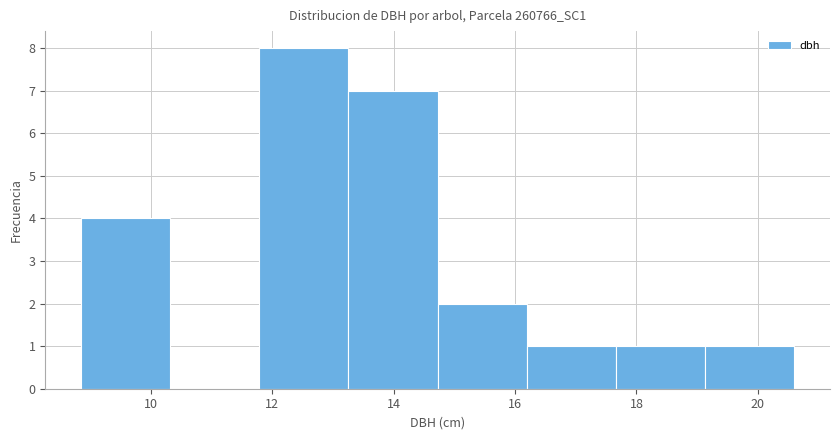

What is the height of the bar covering 8.8 to 10.4 on the x-axis? Neither the bar edges nor the heights are printed on the chart, so give them approximately, as read against the axes.

4